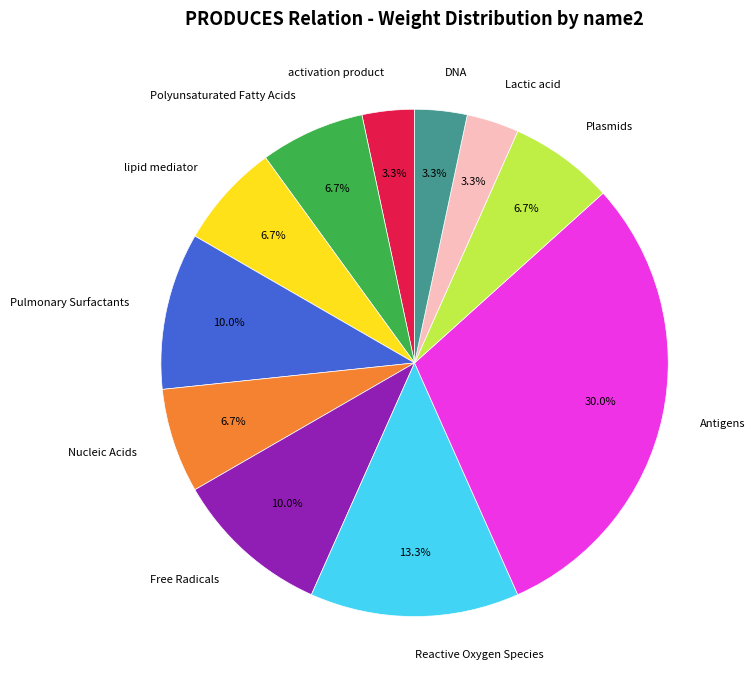

Which slice is the largest?

Antigens